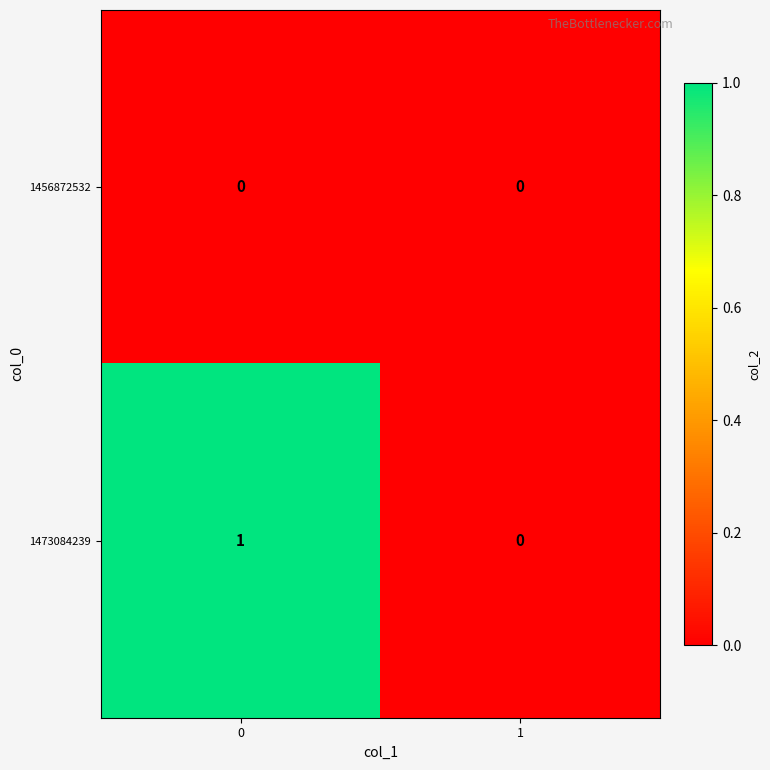

List the series in order of their overall mean, highest first.

1473084239, 1456872532